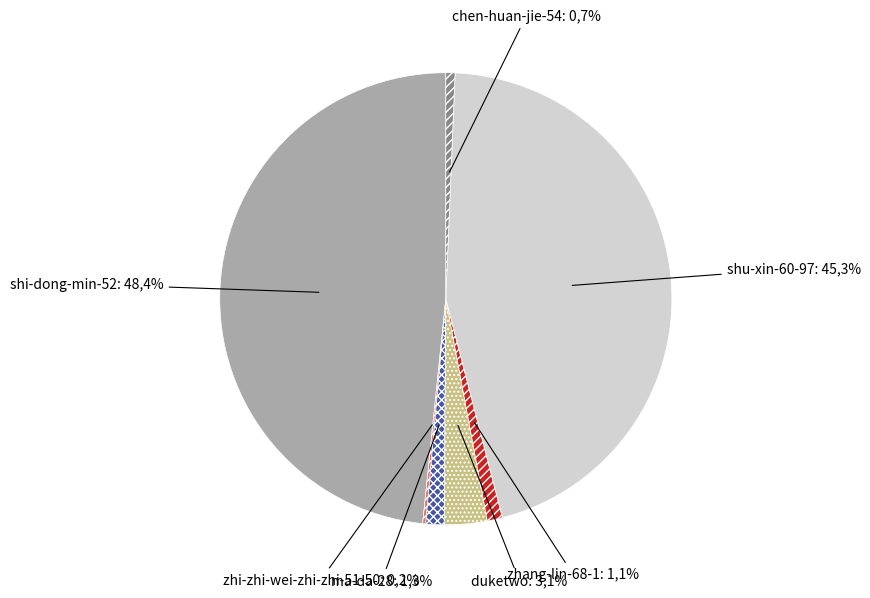

Is it true that zhang-lin-68-1 is 9% of the pie?

False